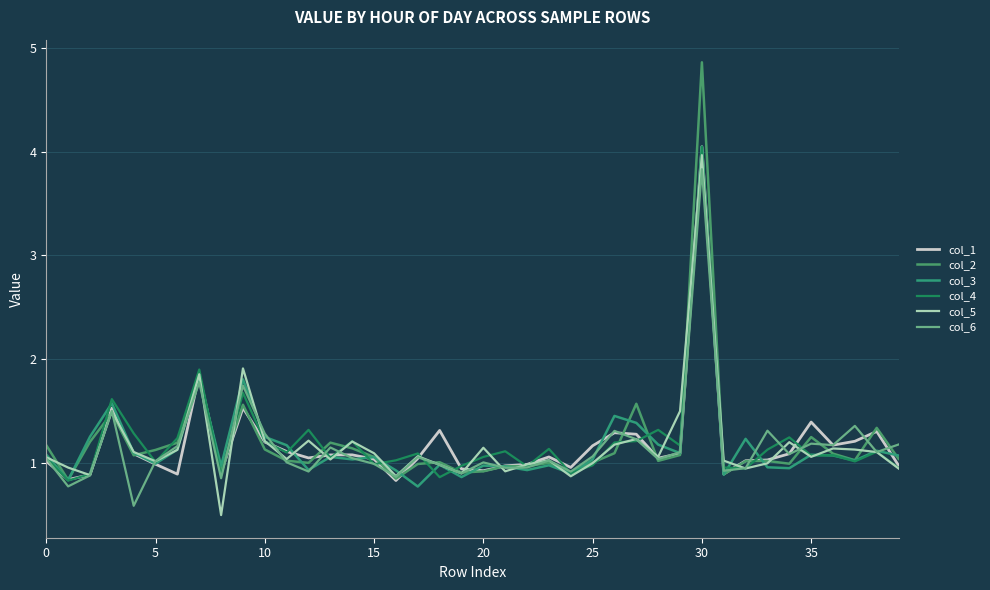

Reading left to right, what are all the values shown in this chart?

col_1: 1.0	0.8	0.9	1.5	1.1	1.0	0.9	1.9	0.9	1.5	1.2	1.1	1.1	1.1	1.1	1.0	0.8	1.0	1.3	0.9	0.9	1.0	1.0	1.1	1.0	1.2	1.3	1.3	1.0	1.1	4.0	0.9	1.0	1.0	1.1	1.4	1.2	1.2	1.3	1.0
col_2: 1.2	0.8	1.2	1.5	1.1	1.1	1.2	1.8	0.9	1.6	1.1	1.0	1.0	1.2	1.1	1.1	0.9	1.0	1.0	0.9	0.9	1.0	1.0	1.0	0.9	1.0	1.1	1.6	1.0	1.1	4.9	0.9	1.0	1.0	1.0	1.3	1.1	1.0	1.3	1.0
col_3: 1.1	0.8	1.3	1.6	1.1	1.0	1.1	1.8	1.0	1.8	1.3	1.2	0.9	1.1	1.0	1.1	0.9	0.8	1.0	0.9	1.0	1.0	0.9	1.0	0.9	1.0	1.5	1.4	1.2	1.1	4.0	0.9	1.2	1.0	1.0	1.1	1.1	1.0	1.1	1.1
col_4: 1.1	0.8	0.9	1.6	1.3	1.0	1.2	1.9	0.9	1.7	1.2	1.1	1.3	1.1	1.2	1.0	1.0	1.1	0.9	1.0	1.1	1.1	1.0	1.1	0.9	1.0	1.2	1.2	1.3	1.2	4.0	1.0	0.9	1.1	1.2	1.1	1.1	1.0	1.1	1.0
col_5: 1.1	1.0	0.9	1.5	1.1	1.0	1.1	1.9	0.5	1.9	1.2	1.0	1.2	1.0	1.2	1.1	0.9	1.1	1.0	0.9	1.1	0.9	1.0	1.0	0.9	1.0	1.2	1.2	1.1	1.5	4.0	1.0	0.9	1.0	1.2	1.1	1.1	1.1	1.1	0.9
col_6: 1.0	0.8	0.9	1.5	0.6	1.0	1.2	1.8	0.9	1.7	1.3	1.0	0.9	1.2	1.0	1.0	0.9	1.1	1.0	0.9	1.0	1.0	1.0	1.0	0.9	1.1	1.3	1.2	1.0	1.1	3.8	0.9	1.0	1.3	1.1	1.2	1.2	1.4	1.1	1.2